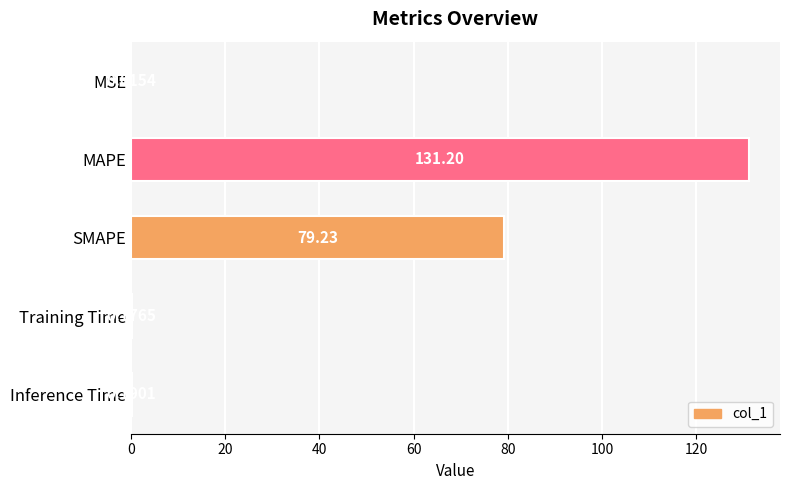

What is the change in value from MAPE to Training Time?

-131.0